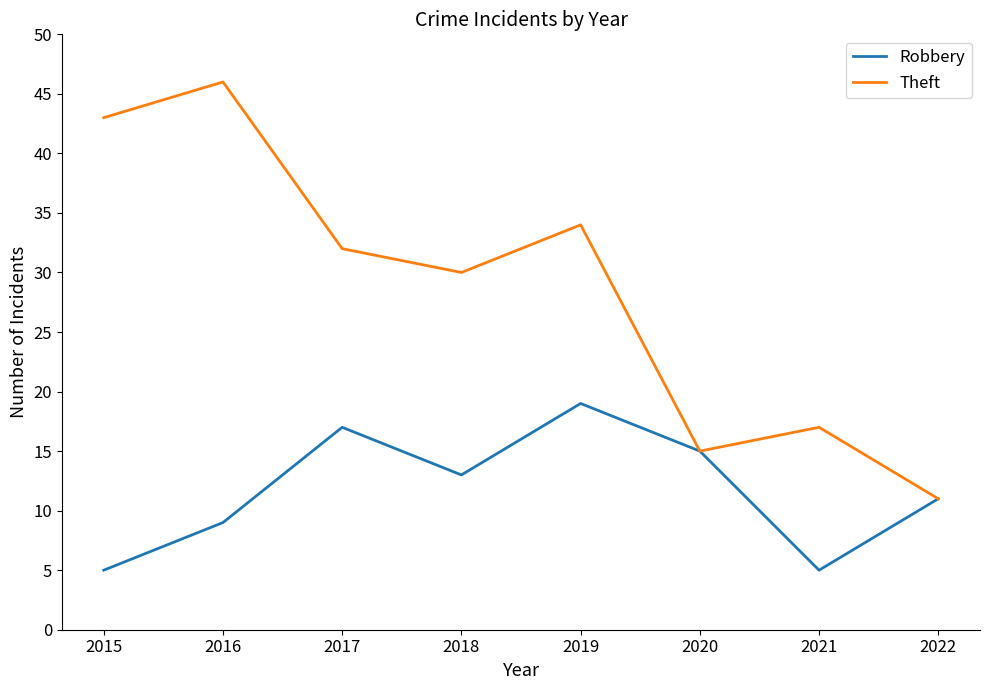

The value of Robbery at 2018 is 13. True or false?

True